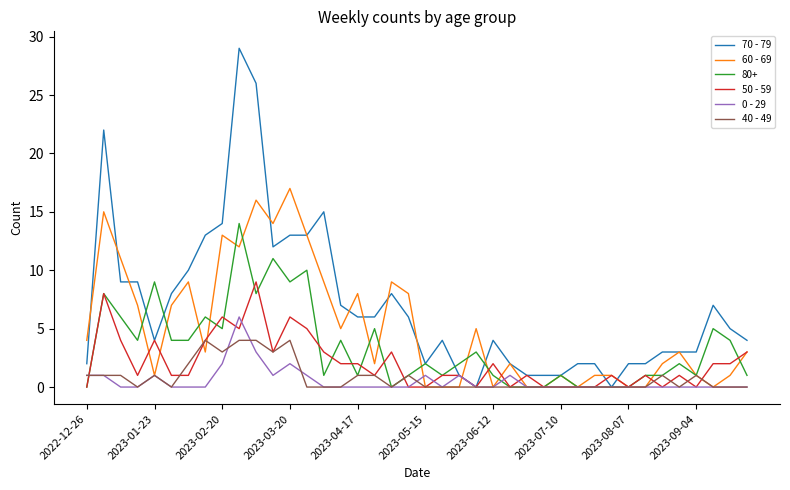

Which series has the largest total across all categories?

70 - 79